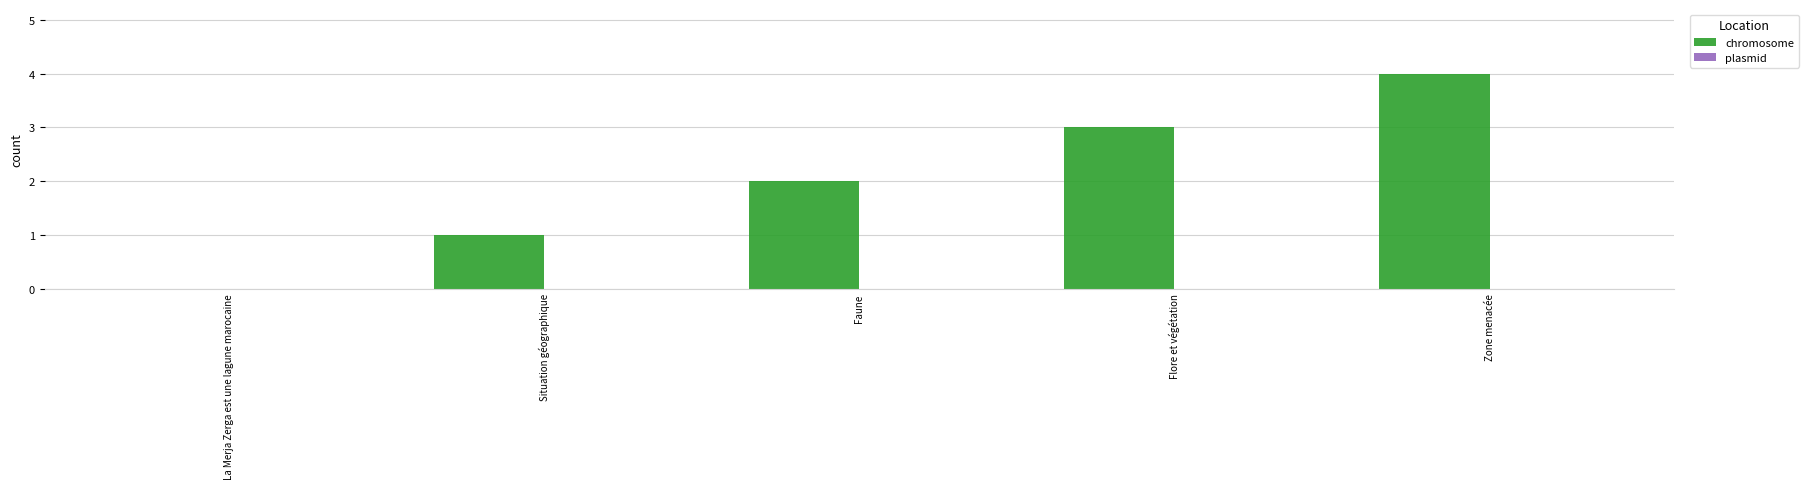

What is the greatest value displayed?

4